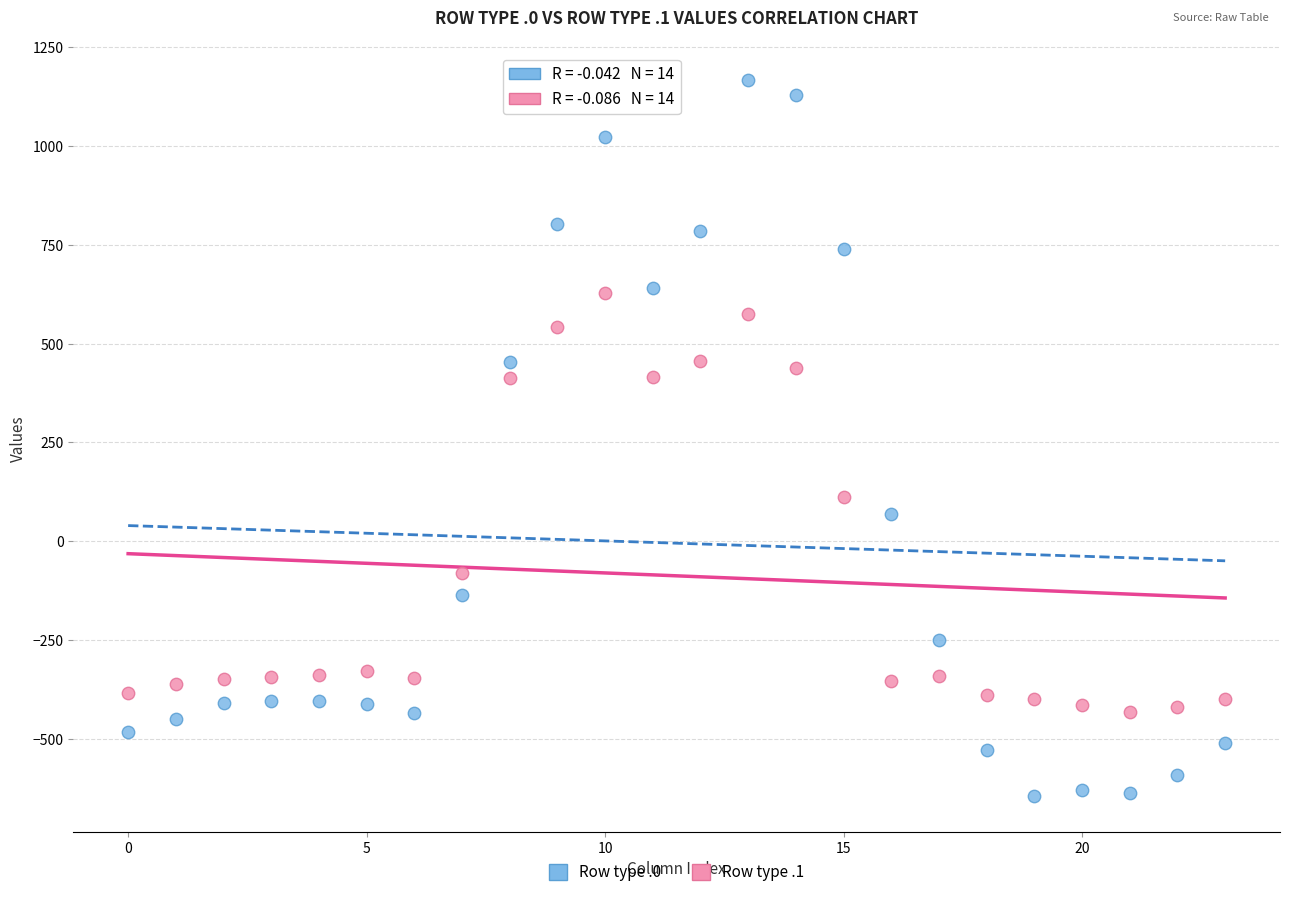

Which series has the widest spread of Y values?

Row type .0